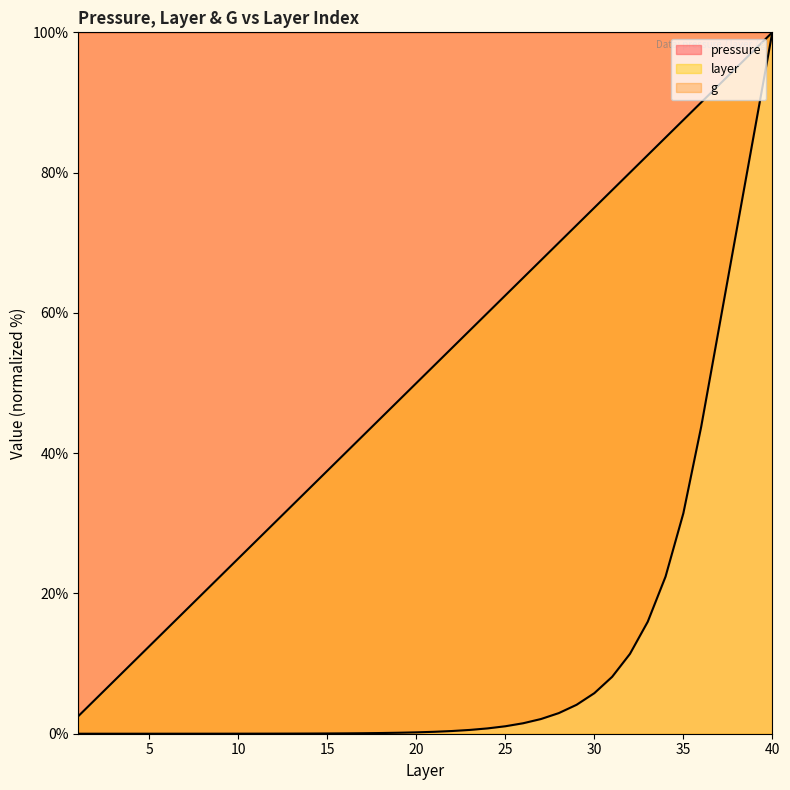

Where is layer nearest to the value 51?

20